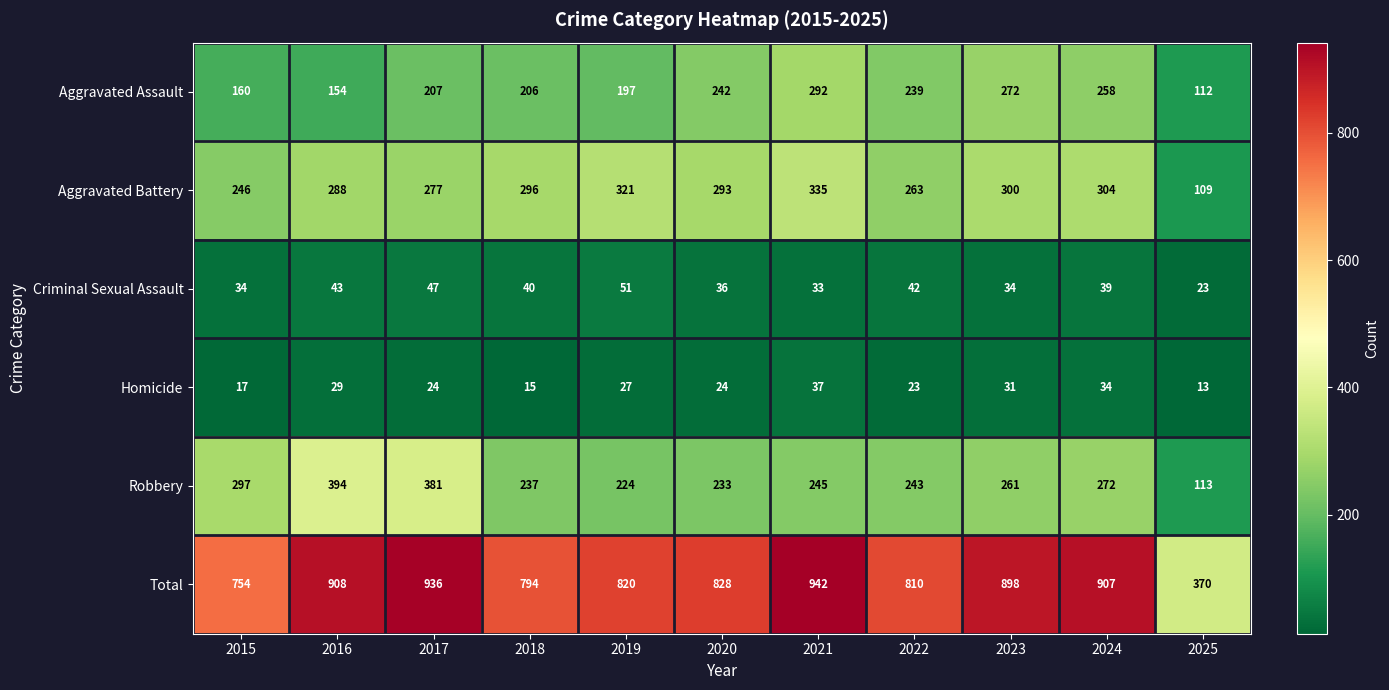

What is the average value of the Robbery series?

264